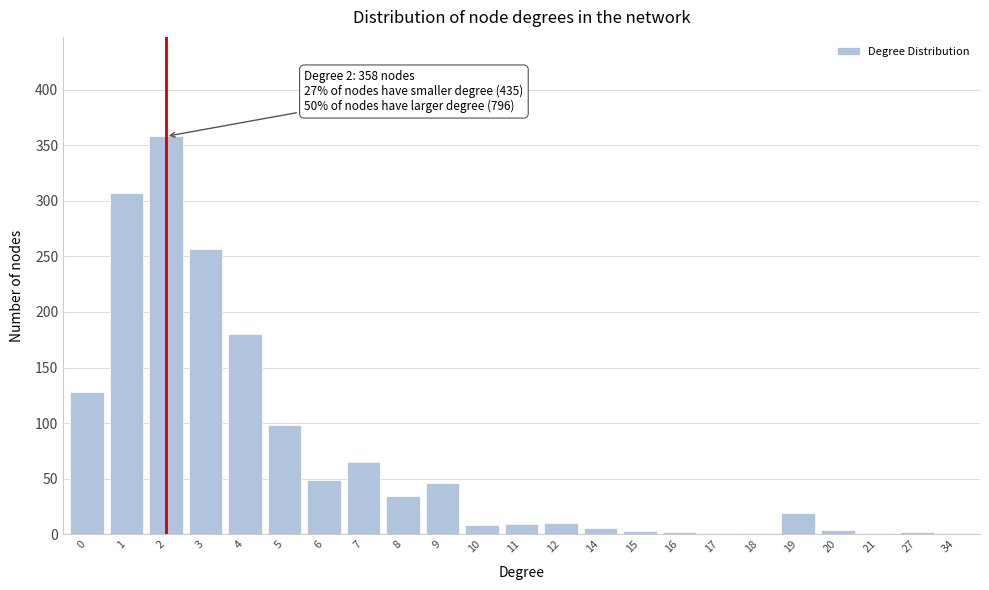

Is it true that the value at 9 is 32?

False